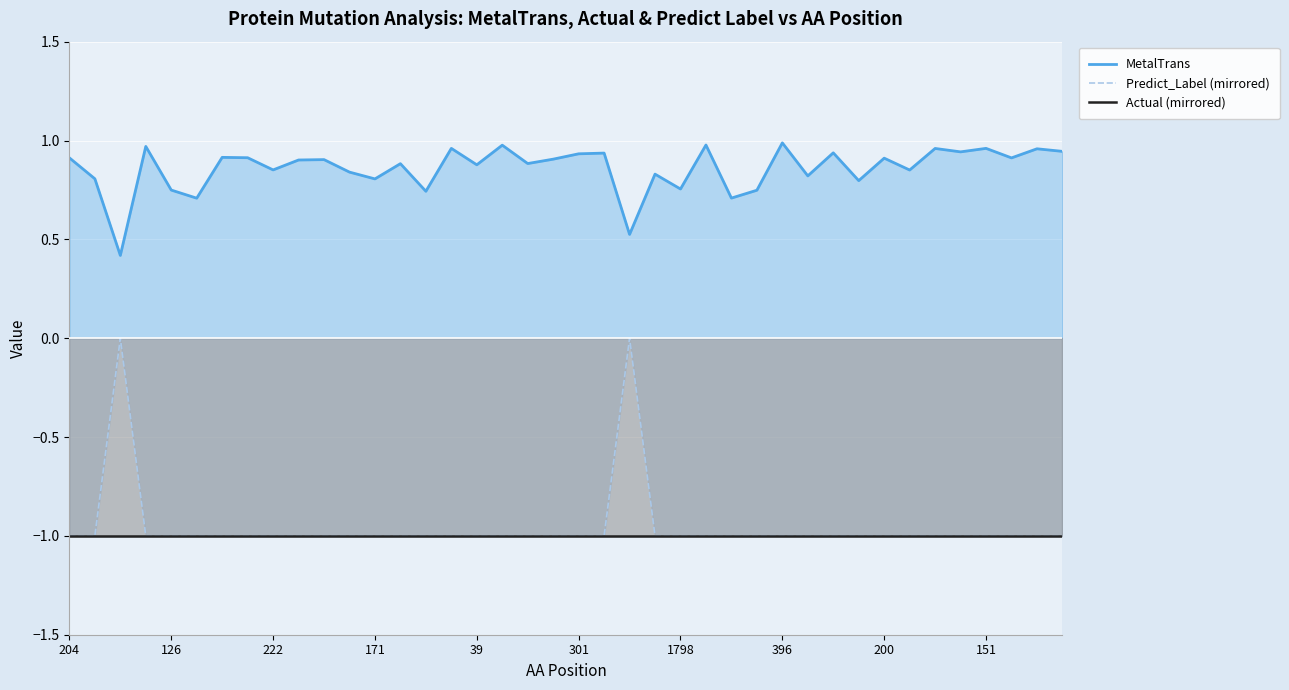

List the series in order of their peak value, highest first.

MetalTrans, Predict_Label (mirrored), Actual (mirrored)